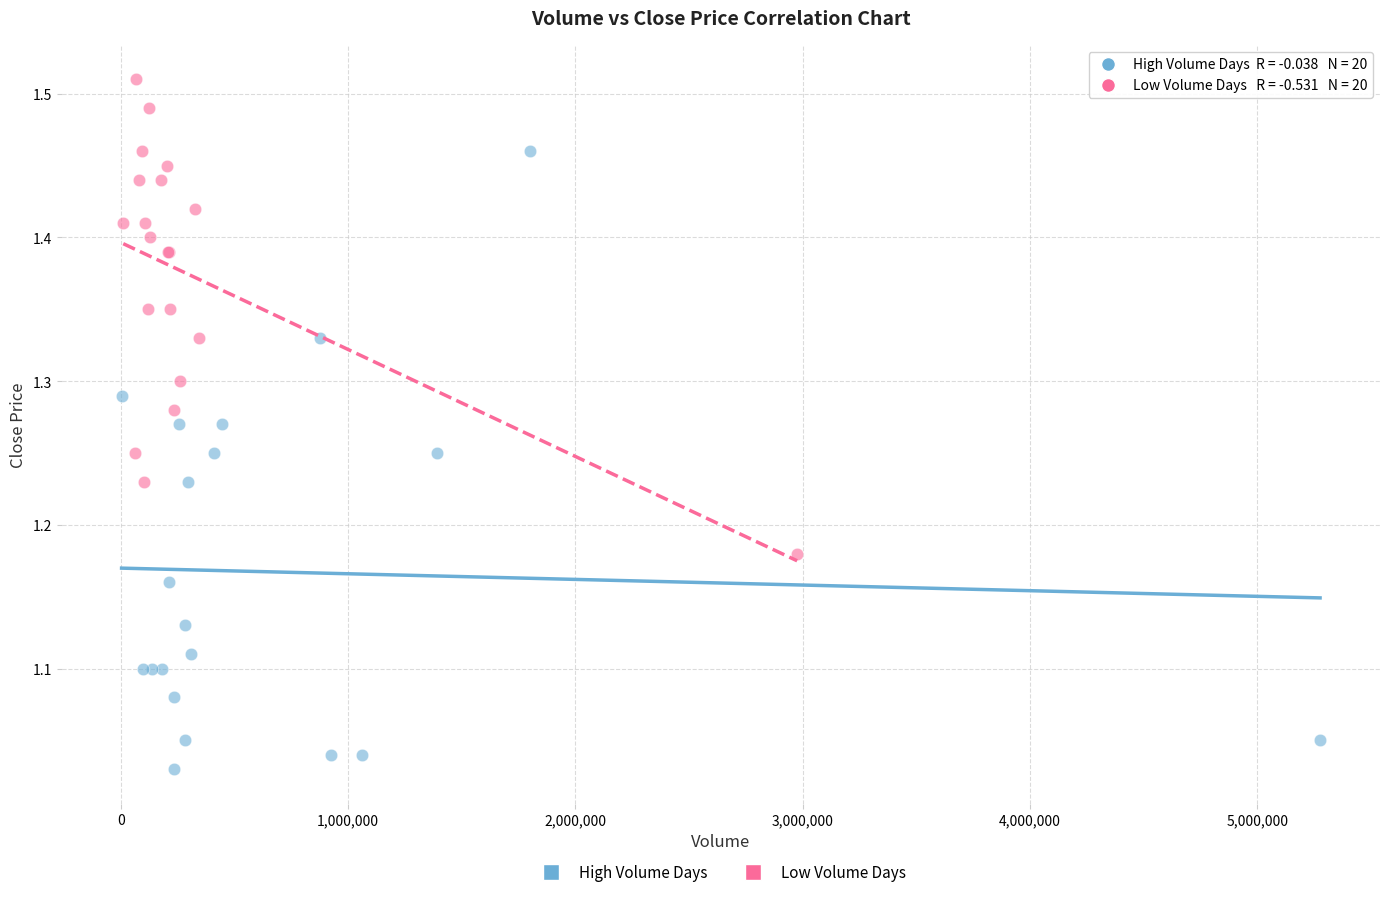

Which series reaches the maximum Y coordinate?

Low Volume Days